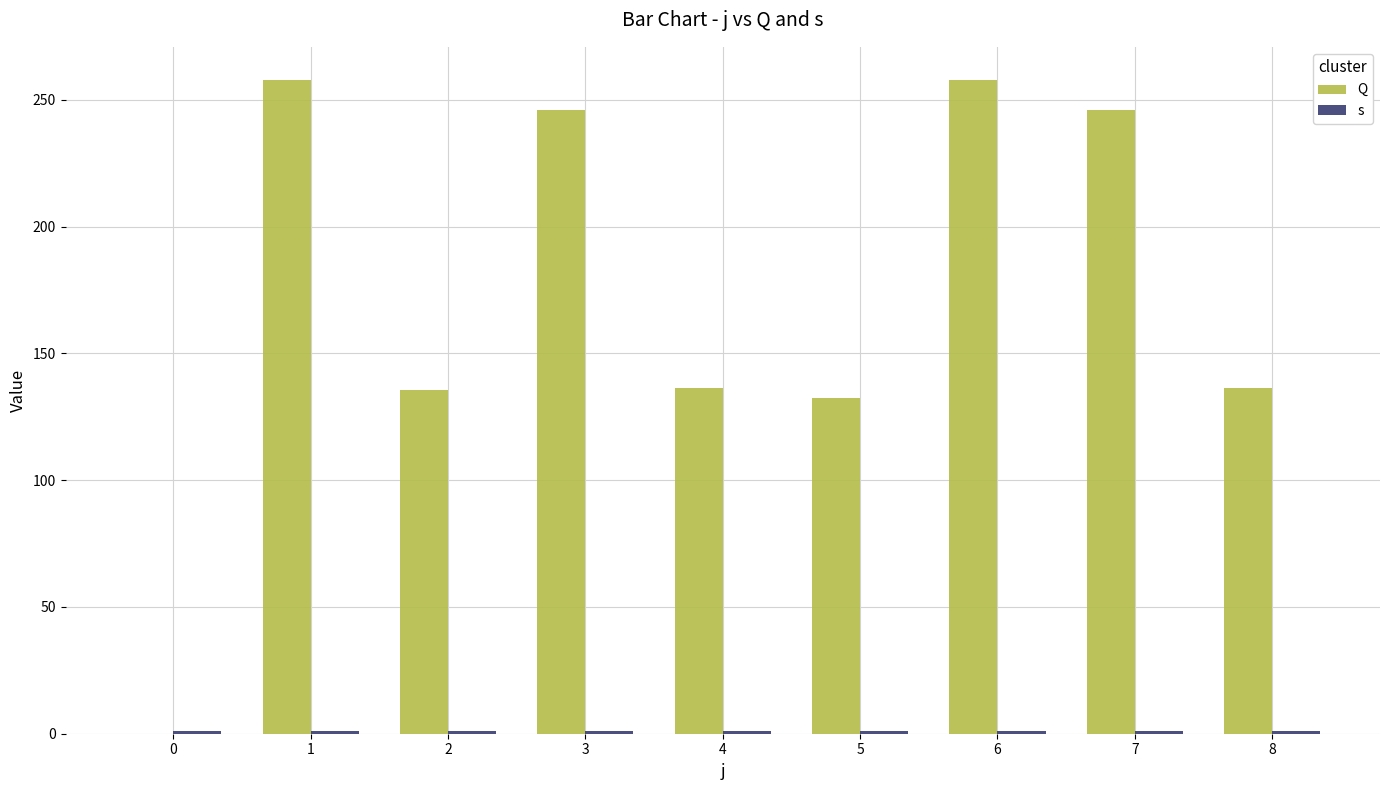

Is it true that Q equals 179.2 at 5?

False